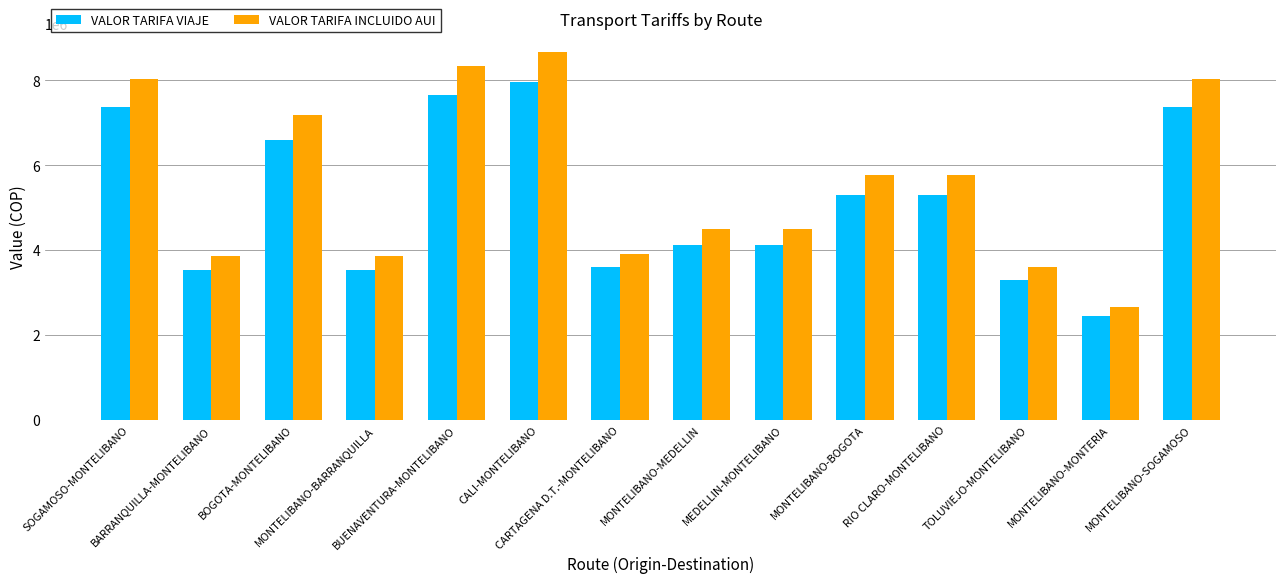

The VALOR TARIFA INCLUIDO AUI series shows 12656204 at BOGOTA-MONTELIBANO. True or false?

False